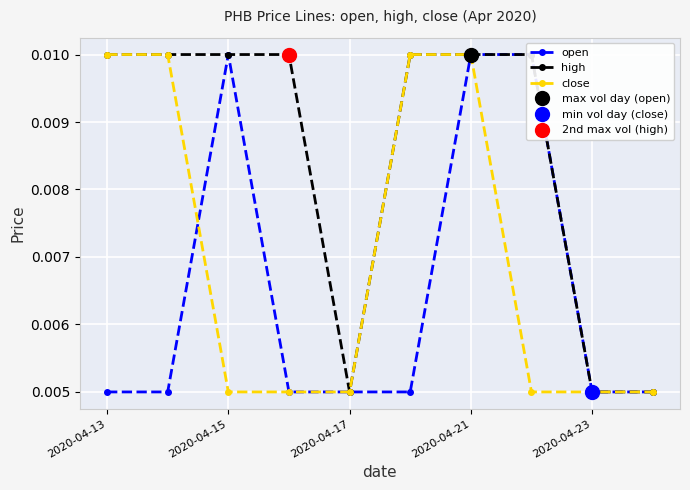

True or false: close has more than 0 interior local peaks.

False